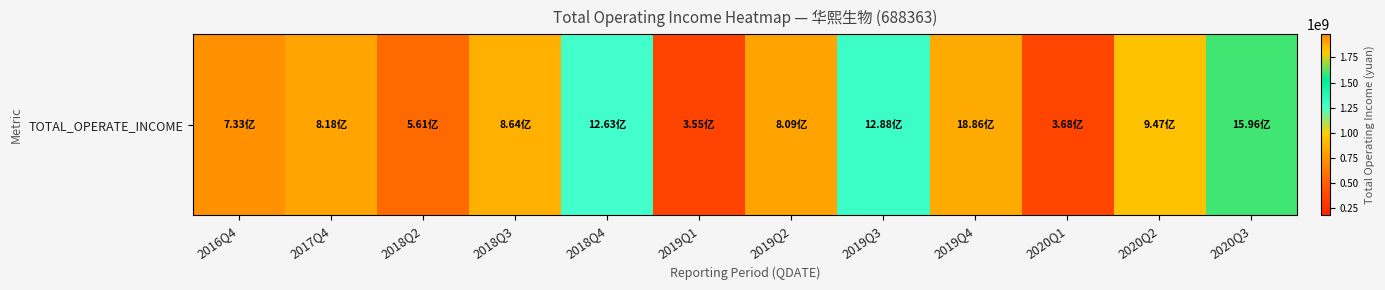

Which has a higher value, 2018Q2 or 2020Q1?

2018Q2